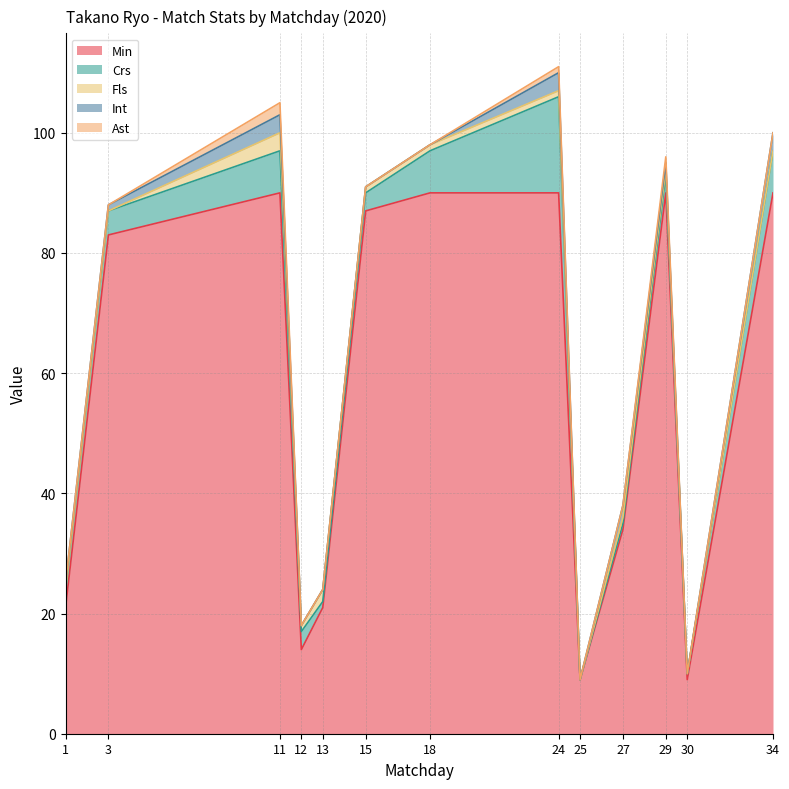

Reading left to right, extract all data points from this chart.

Min: 1=21	3=83	11=90	12=14	13=21	15=87	18=90	24=90	25=9	27=34	29=90	30=9	34=90
Crs: 1=3	3=4	11=7	12=3	13=1	15=3	18=7	24=16	25=0	27=1	29=3	30=1	34=7
Fls: 1=0	3=0	11=3	12=1	13=2	15=1	18=1	24=1	25=0	27=1	29=1	30=0	34=0
Int: 1=1	3=1	11=3	12=0	13=0	15=0	18=0	24=3	25=0	27=2	29=1	30=0	34=3
Ast: 1=0	3=0	11=2	12=0	13=0	15=0	18=0	24=1	25=0	27=0	29=1	30=0	34=0